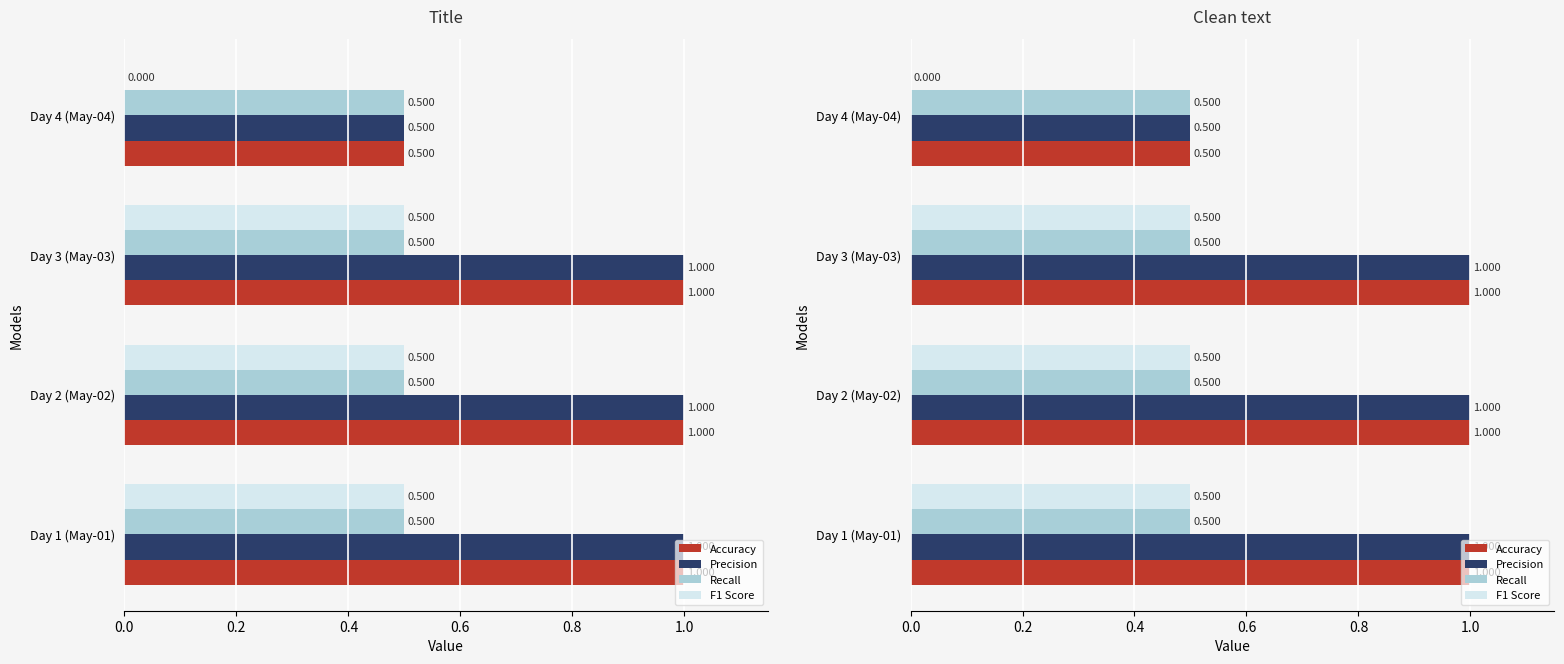

Which series has the largest total across all categories?

Precision